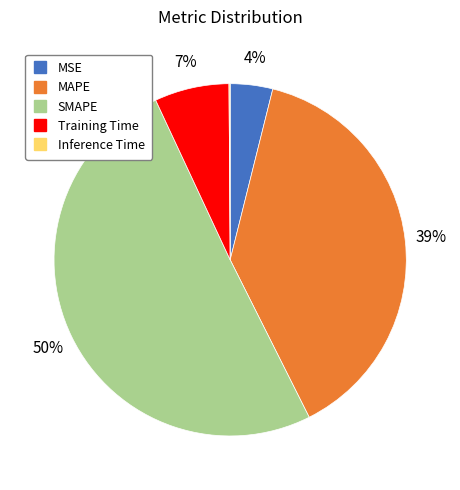

What is the largest slice in the pie chart?

SMAPE